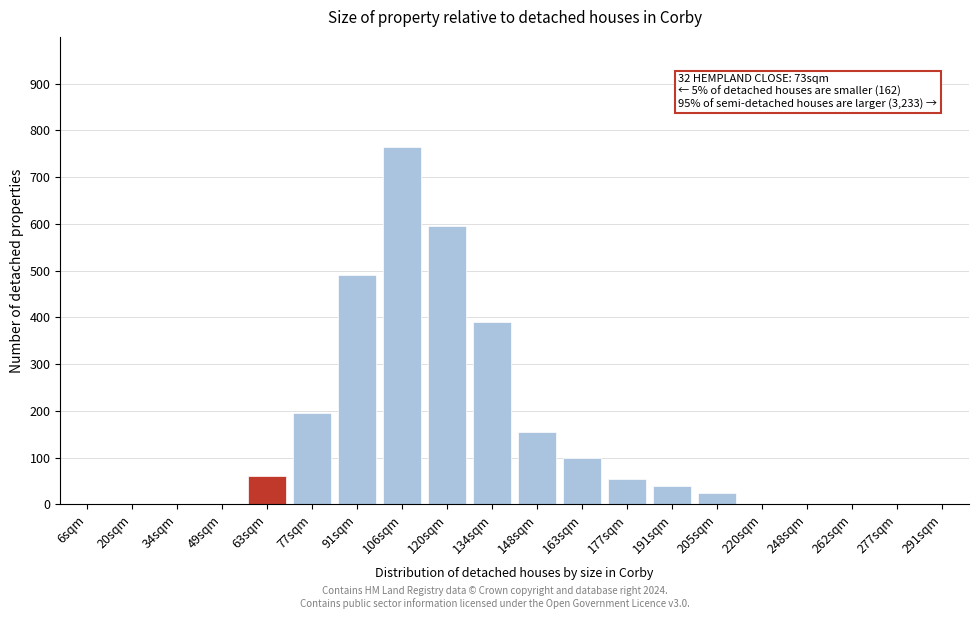

Reading left to right, transcribe all the data shown in this chart.

6sqm=0	20sqm=0	34sqm=0	49sqm=0	63sqm=60	77sqm=195	91sqm=490	106sqm=765	120sqm=595	134sqm=390	148sqm=155	163sqm=100	177sqm=55	191sqm=40	205sqm=25	220sqm=0	248sqm=0	262sqm=0	277sqm=0	291sqm=0